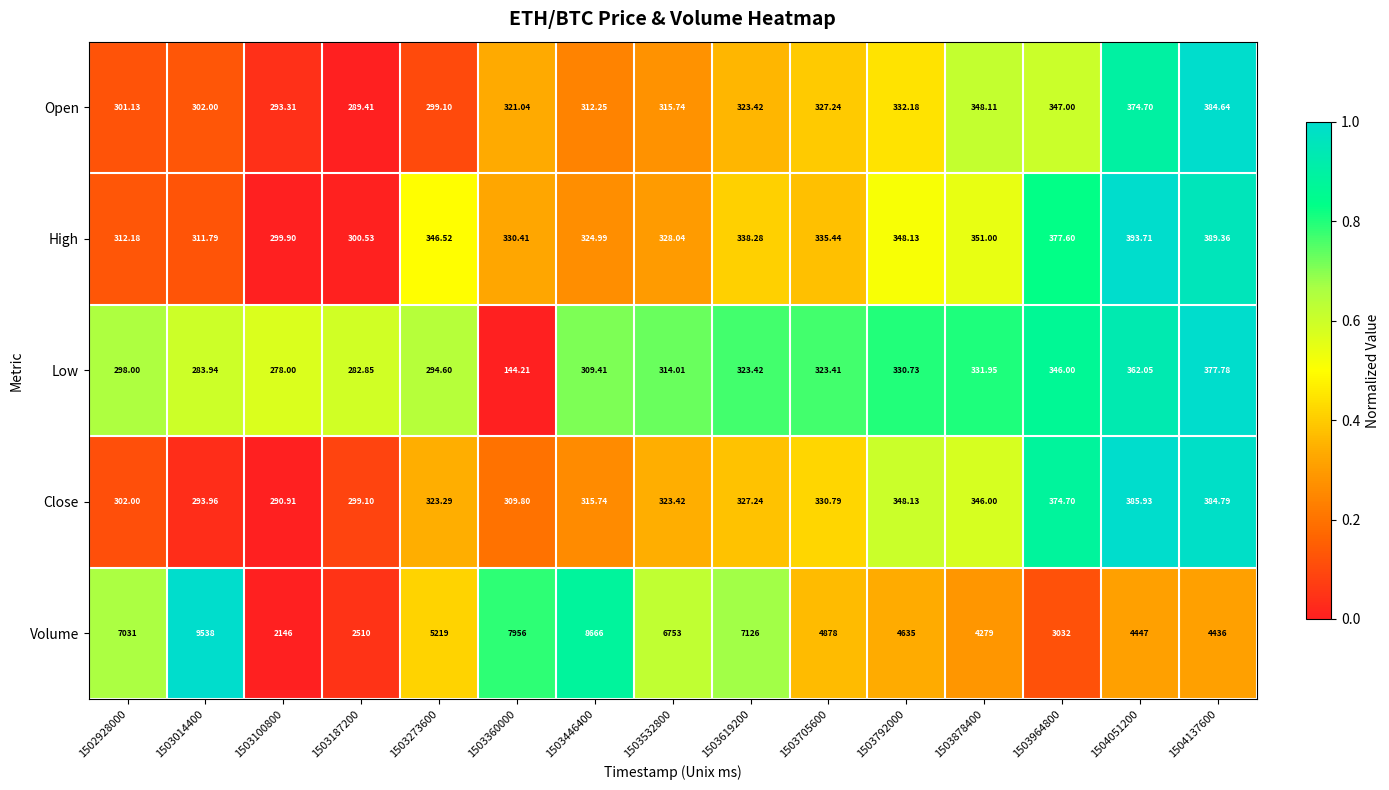

List the series in order of their peak value, highest first.

Volume, High, Close, Open, Low